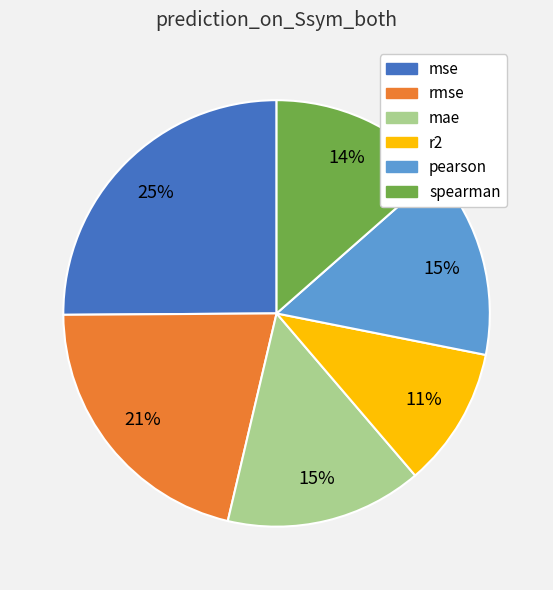

What percentage is the pearson slice, to the nearest percent?

15%